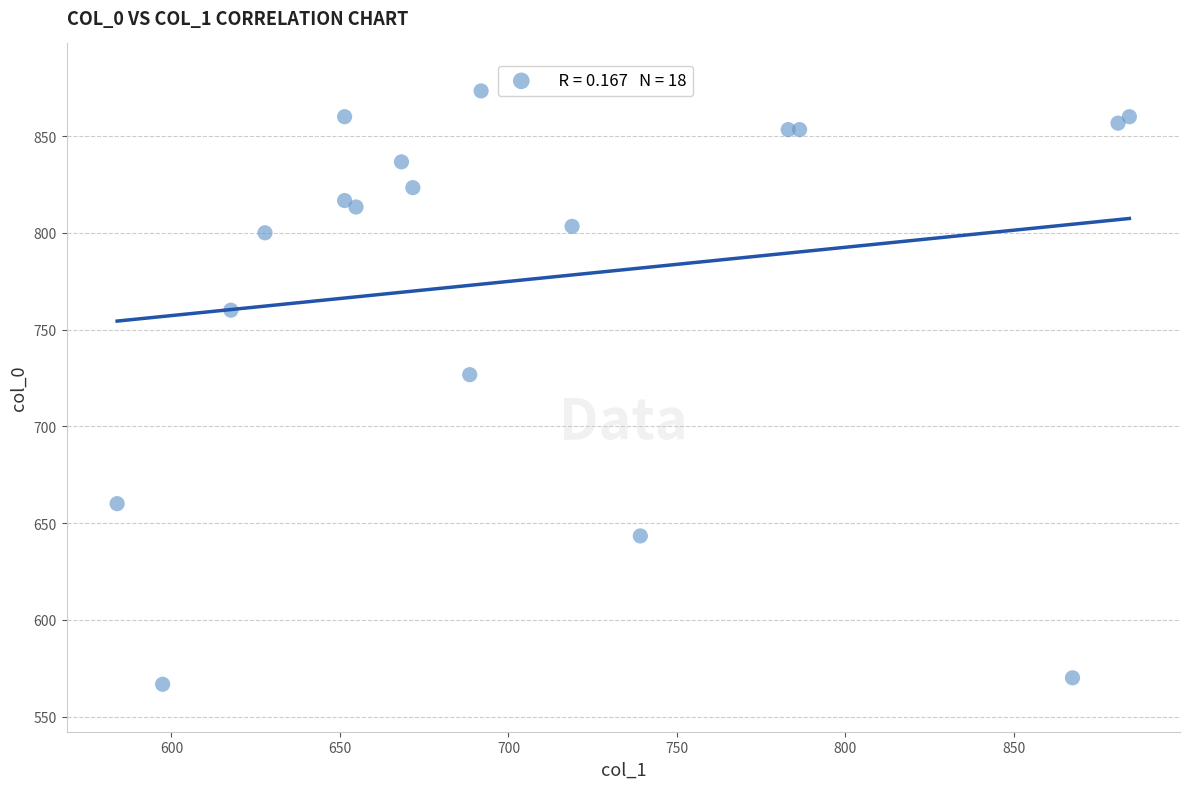

What Y value in the scatter plot is closest to 720?

726.7